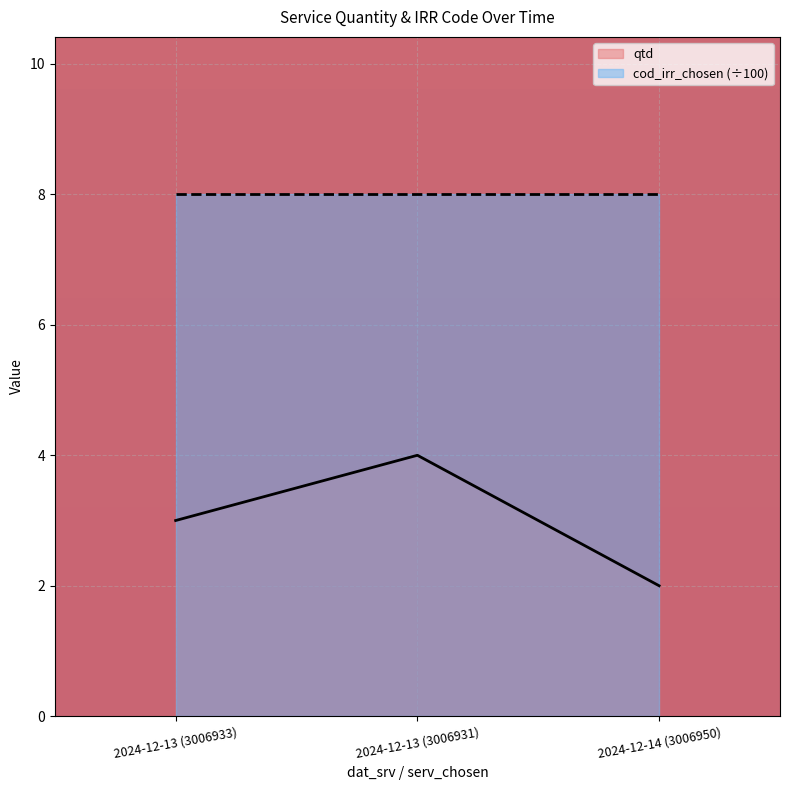

What is the sum of all values?

9